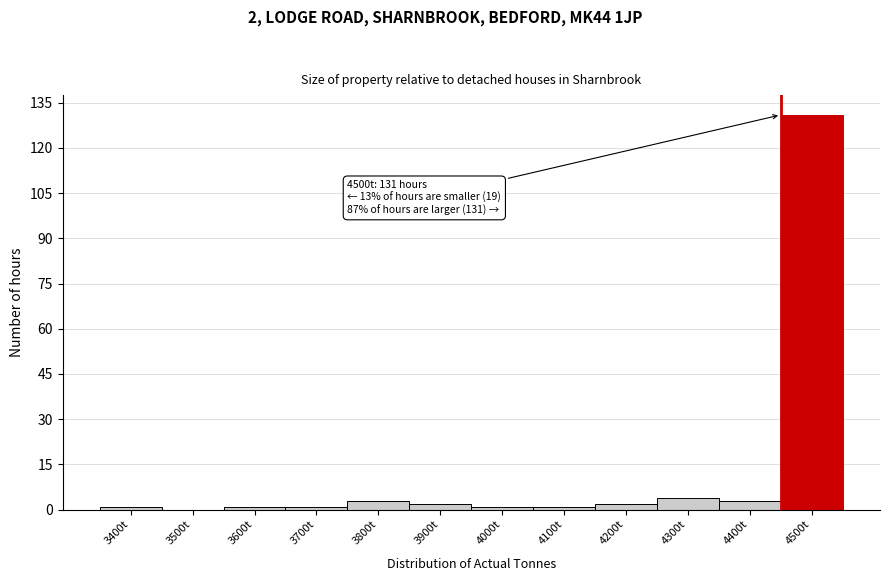

Reading left to right, what are all the values shown in this chart?

3400t=1	3500t=0	3600t=1	3700t=1	3800t=3	3900t=2	4000t=1	4100t=1	4200t=2	4300t=4	4400t=3	4500t=131